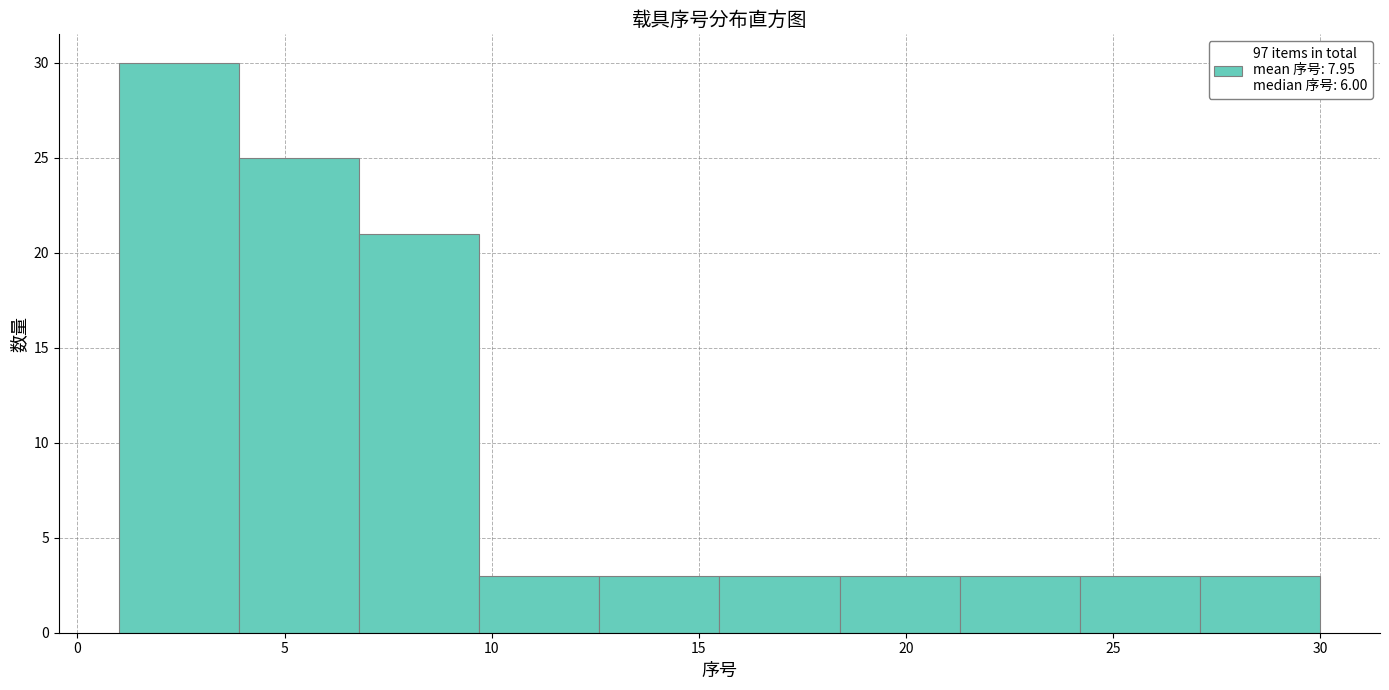

Reading left to right, transcribe this chart: for each bar, give the range it covers on the x-axis and its height. Neither the bar edges nor the heights are printed on the chart, so give them approximately, as read against the axes.

1.0 to 3.9: 30
3.9 to 6.8: 25
6.8 to 9.7: 21
9.7 to 12.6: 3
12.6 to 15.5: 3
15.5 to 18.4: 3
18.4 to 21.3: 3
21.3 to 24.2: 3
24.2 to 27.1: 3
27.1 to 30.0: 3